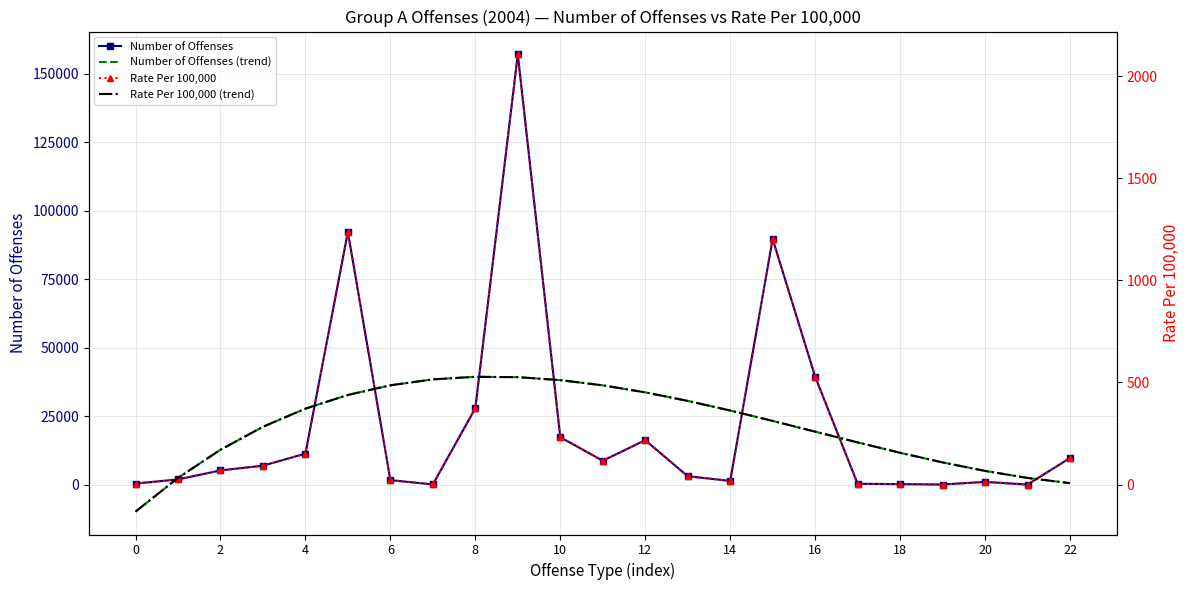

In Rate Per 100,000, how many points are higher than both neighbors (excluding endpoints)?

5